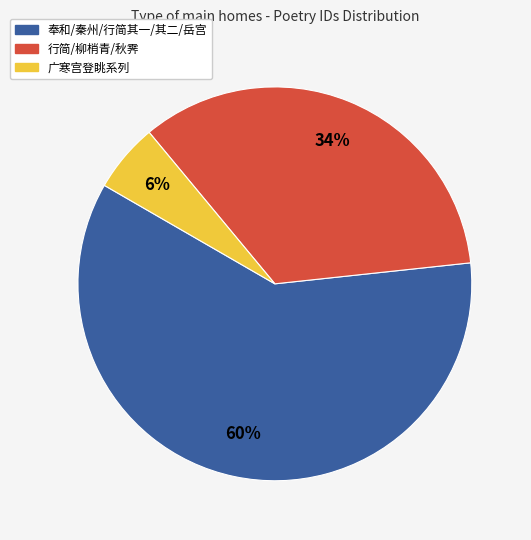

Is there a majority slice in this chart?

Yes